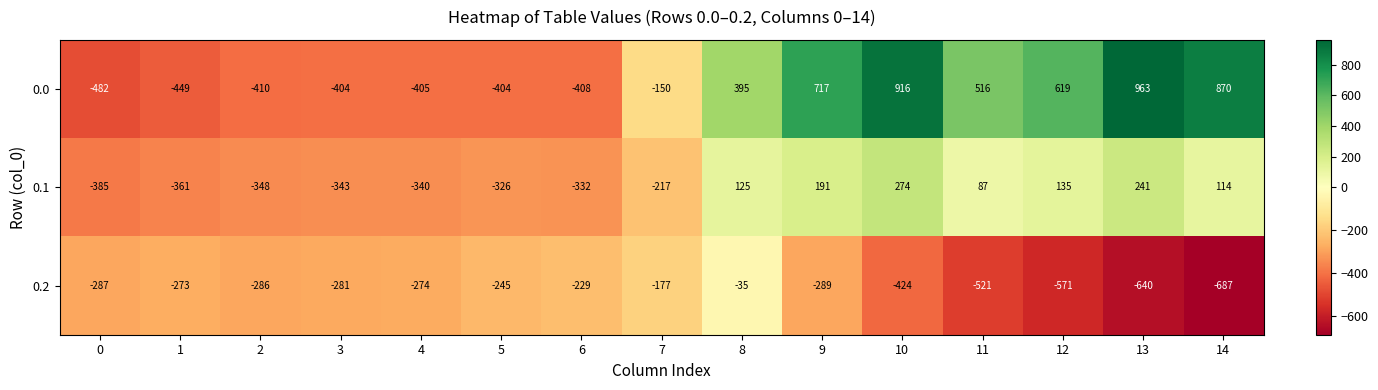

Which series has the largest range (max minus min)?

0.0